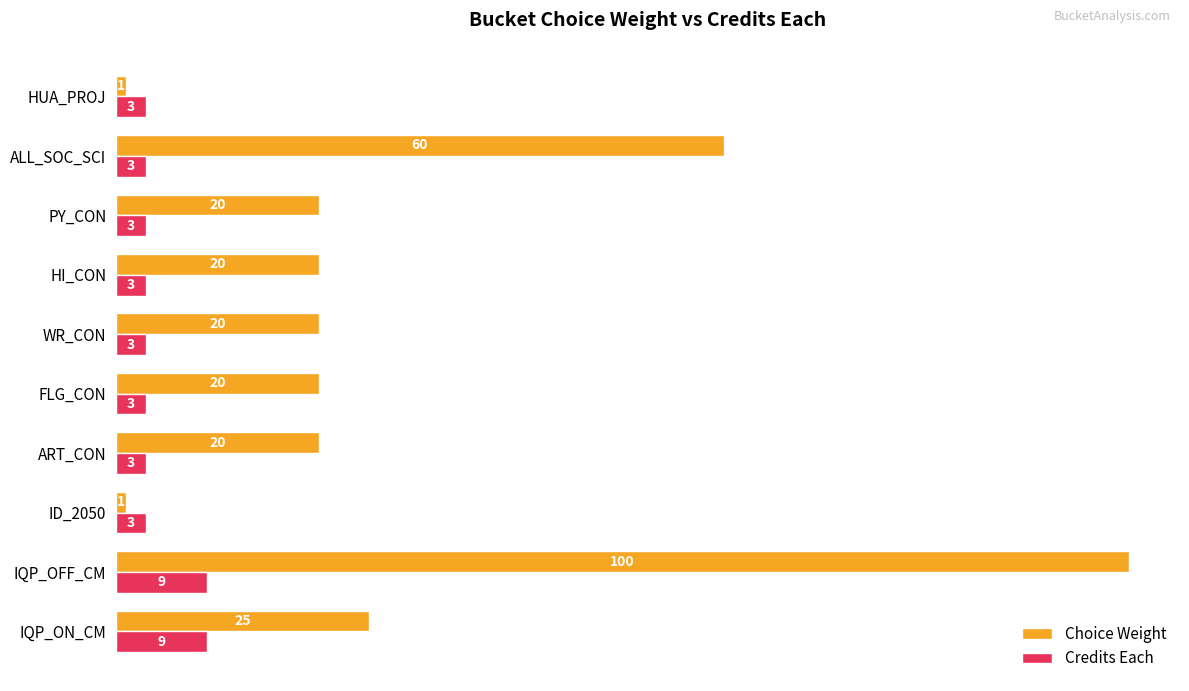

True or false: Choice Weight has a value of 20 at ART_CON.

True